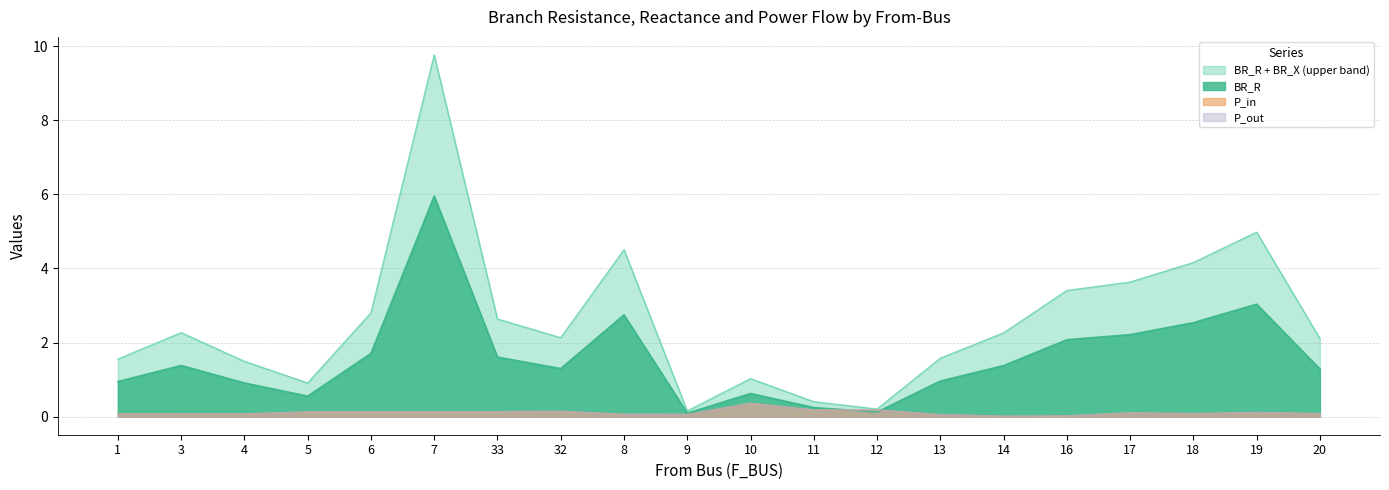

The value of P_in at 32 is 0.0. True or false?

False